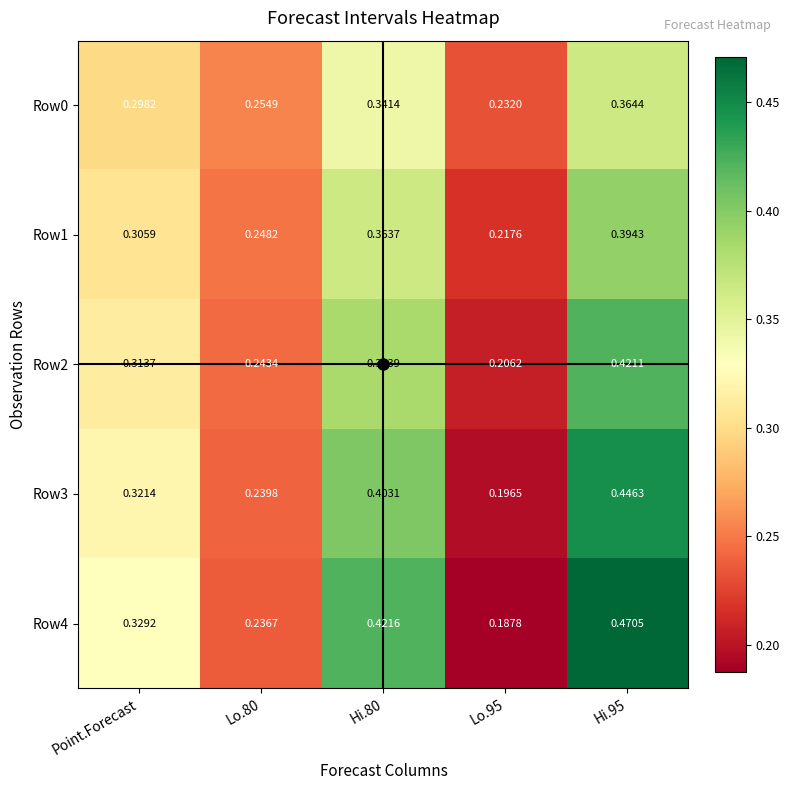

Is the value of Row1 at Hi.95 greater than the value of Row3 at Lo.80?

Yes